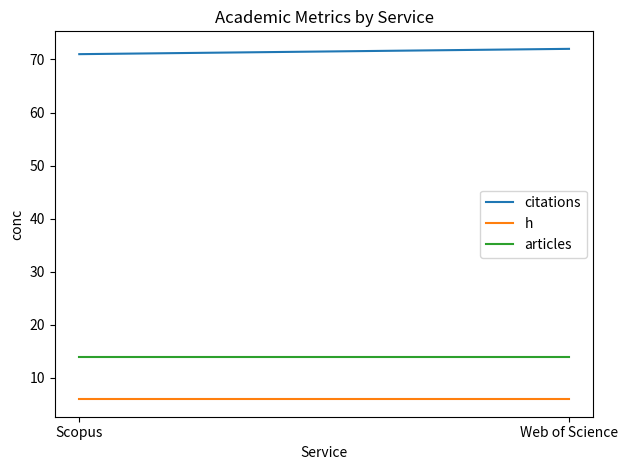

What is the spread (max minus min) of values at Scopus?

65